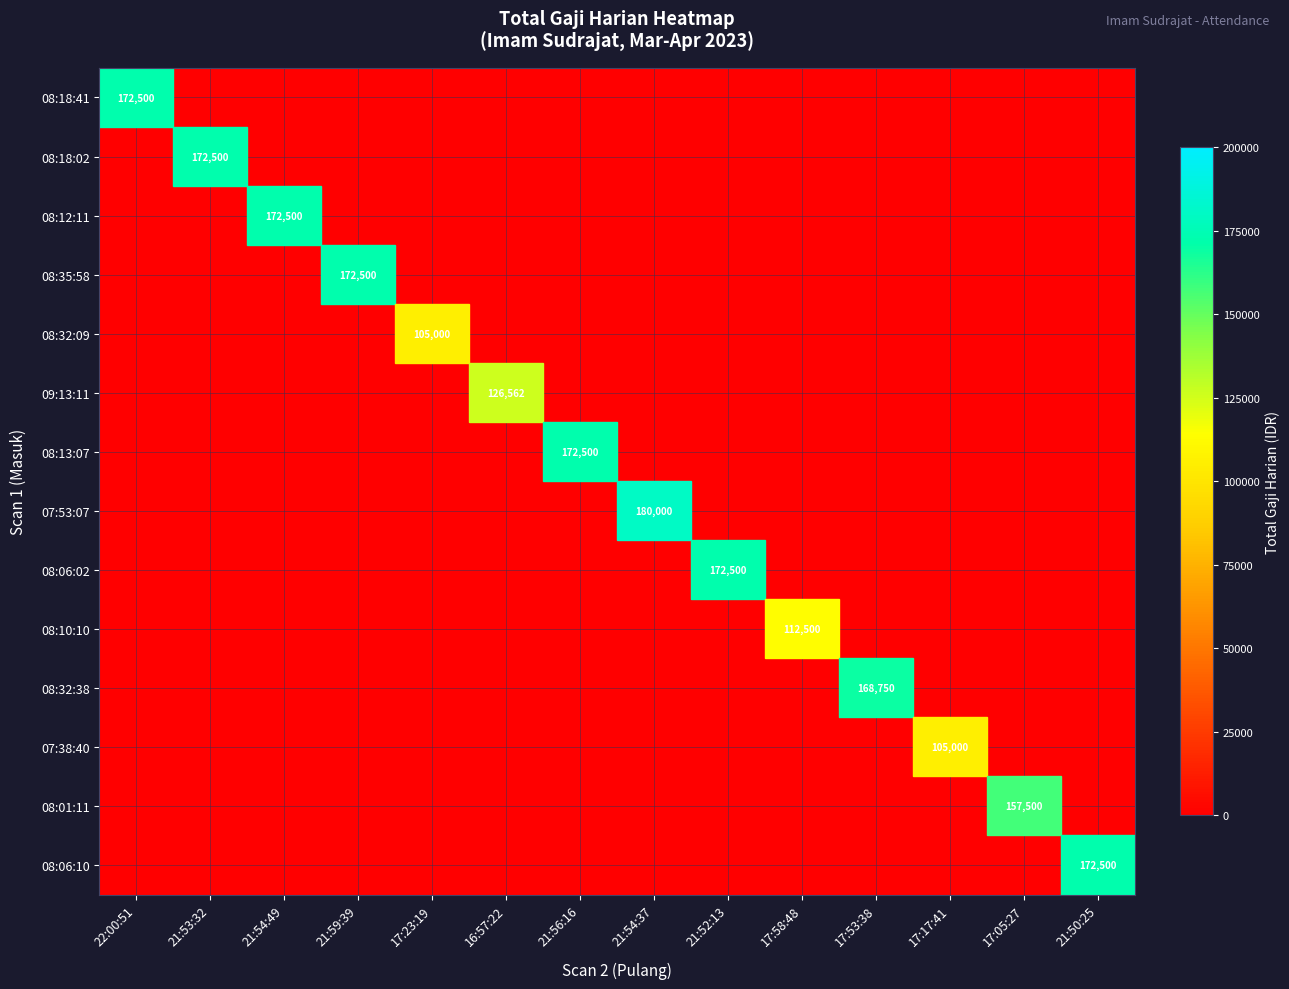

At which category does the chart reach its peak across all series?

21:54:37